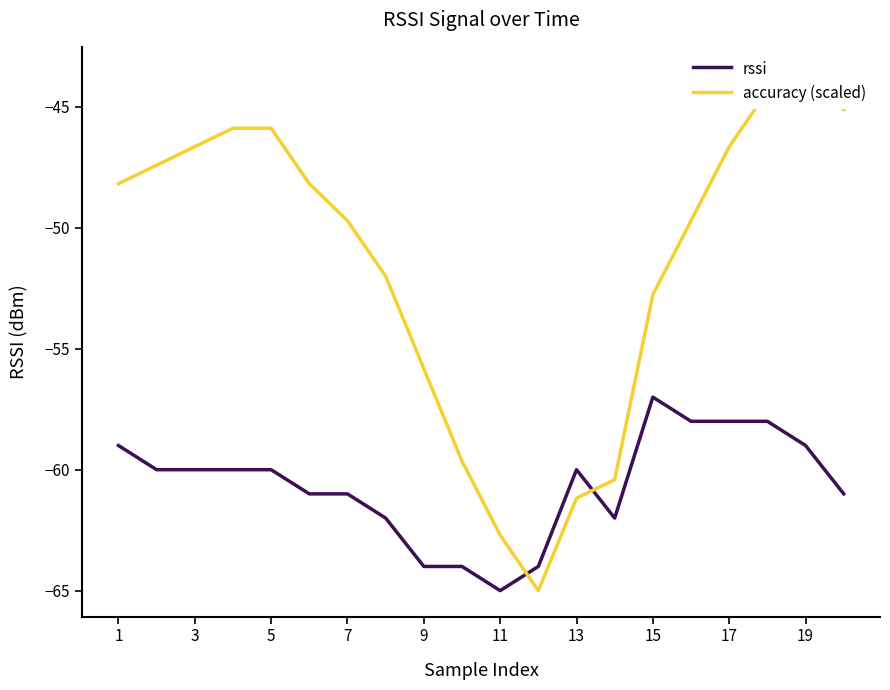

What is the difference between the second highest and second lowest values in the accuracy (scaled) series?

18.4